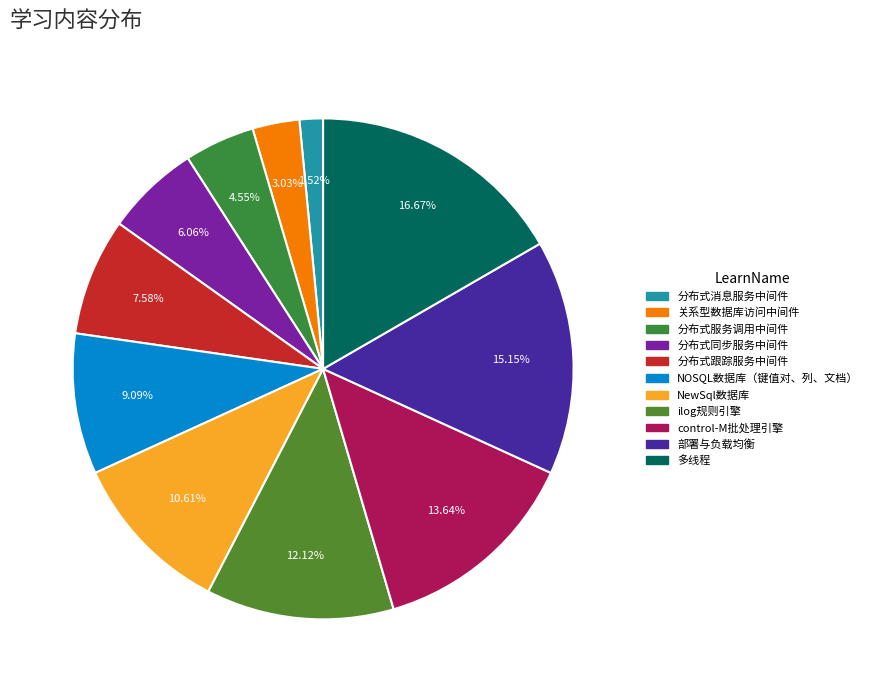

The 分布式消息服务中间件 slice represents 2% of the pie. True or false?

True